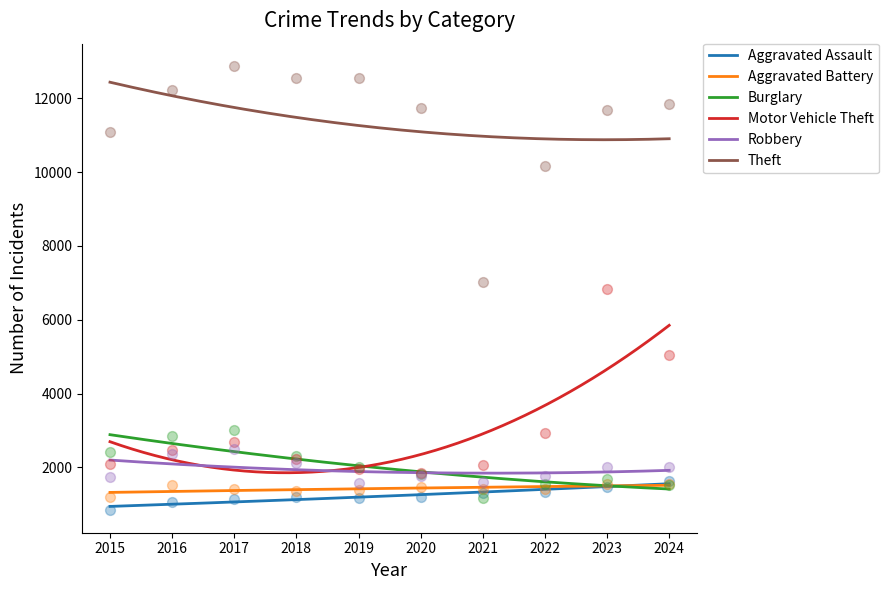

Which series contains the lowest Y value?

Aggravated Assault